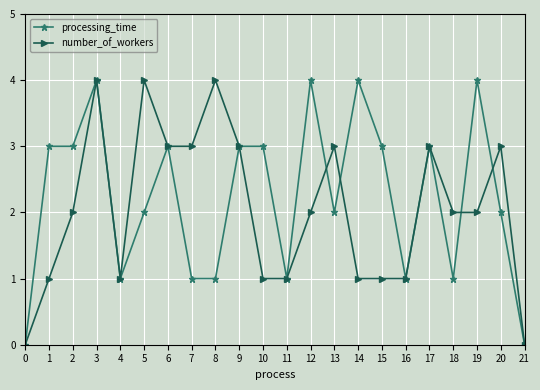

What is the total value across all series at 17?

6